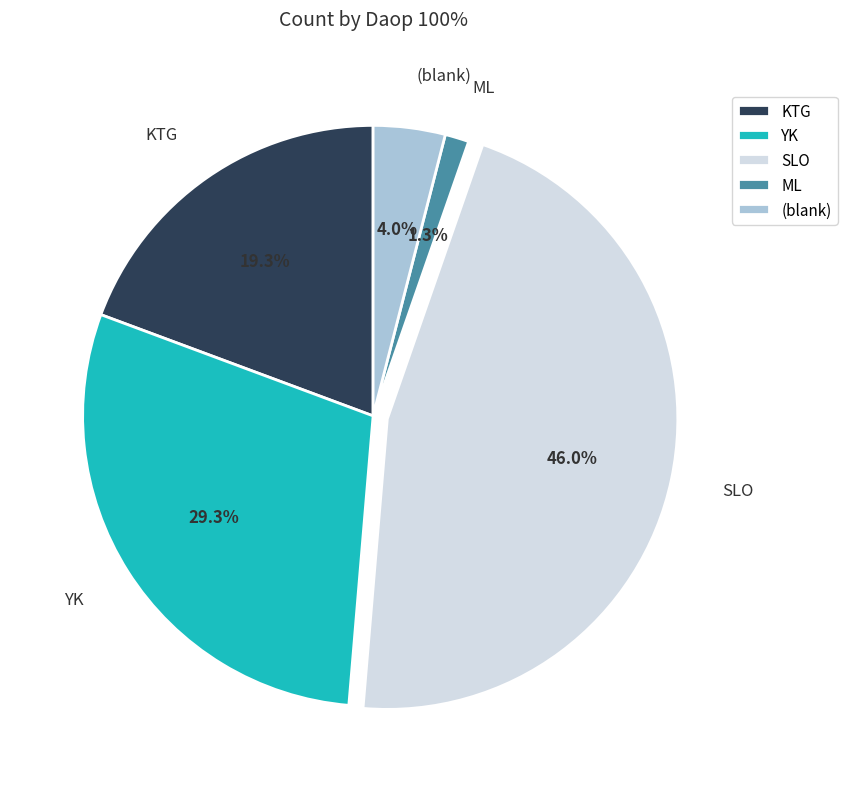

To the nearest percent, what is the difference between the ML and KTG slice percentages?

18%